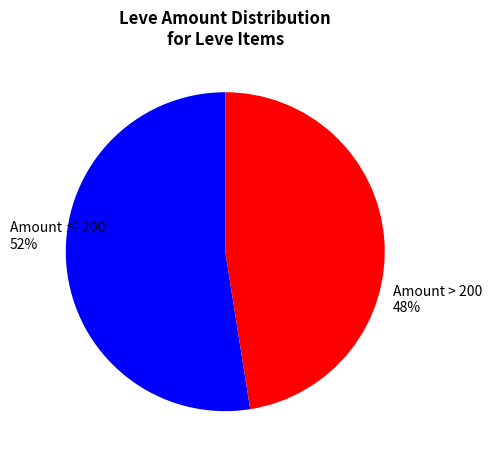

Combined, do Amount > 200 and Amount ≤ 200 account for over 50%?

Yes